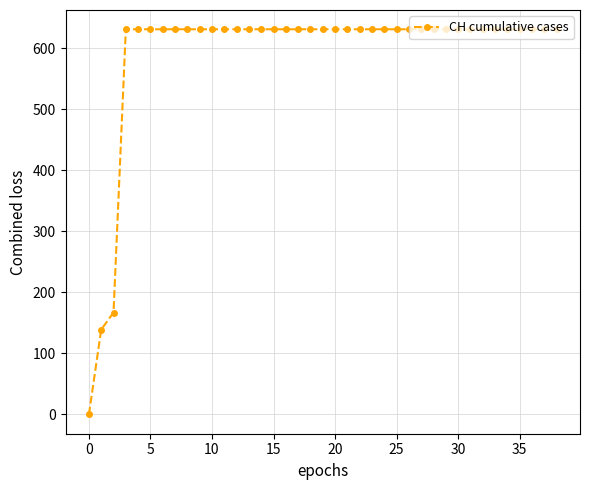

Does the chart display data point markers on the line(s)?

Yes